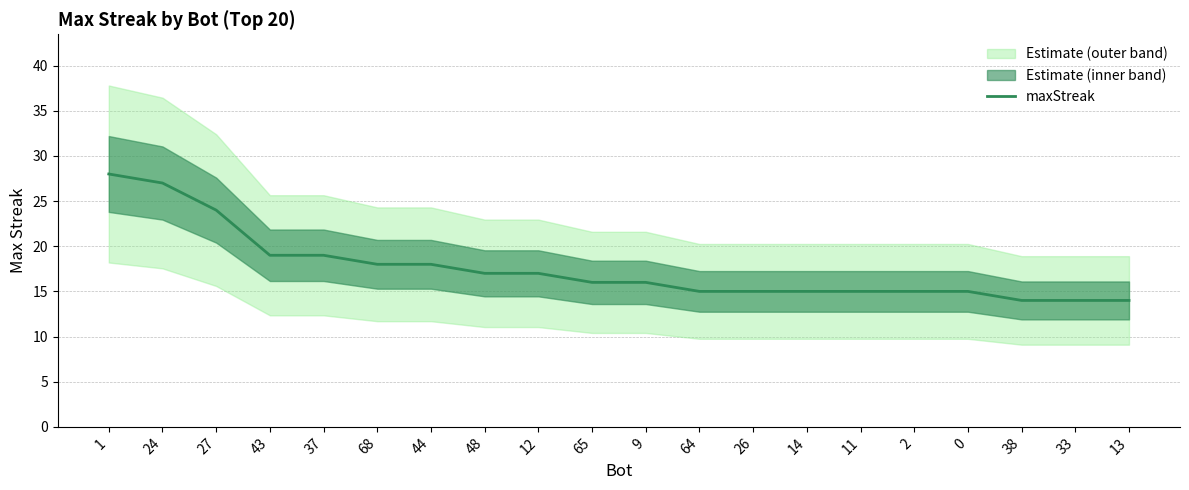

Count the number of values greater than 16.

9